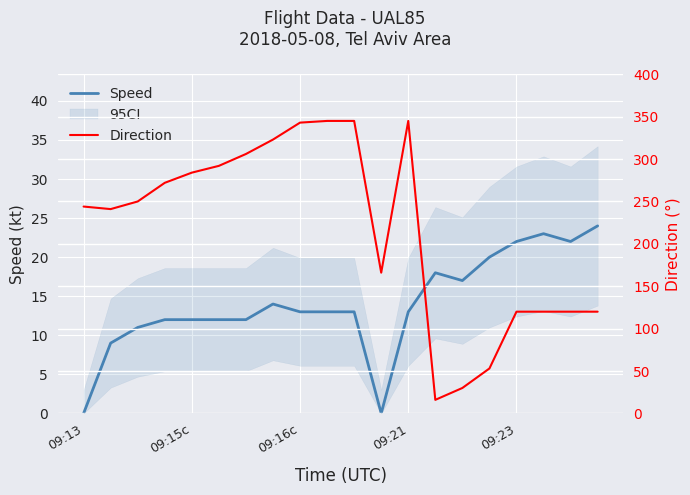

True or false: Speed and Direction cross at least once.

True